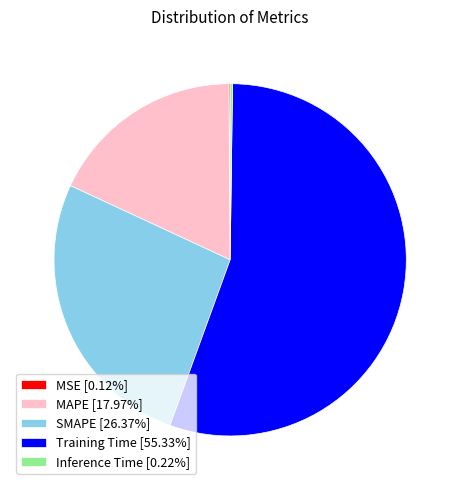

Is there any slice that represents more than half of the pie?

Yes